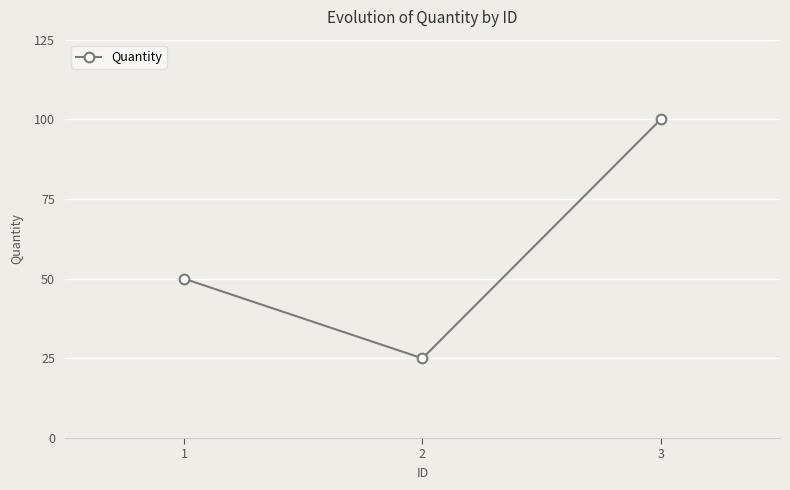

True or false: the data shows 46 at 3.

False